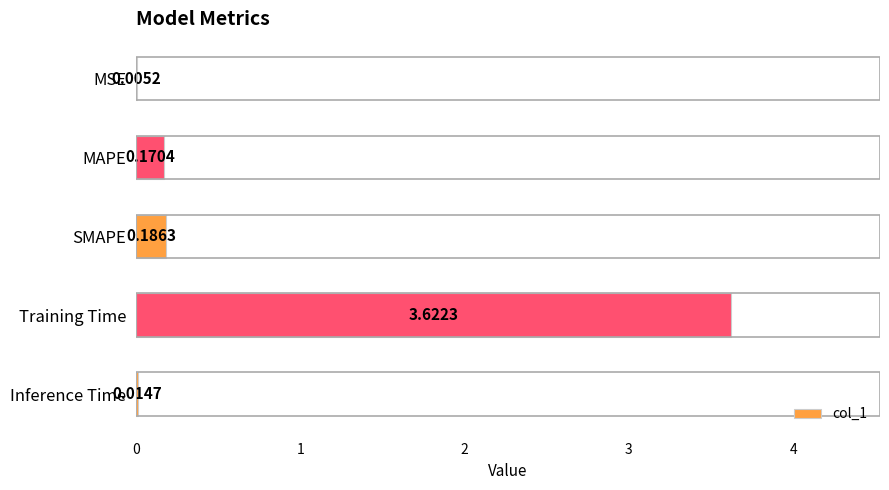

What is the sum of the values at Training Time and SMAPE?

3.8